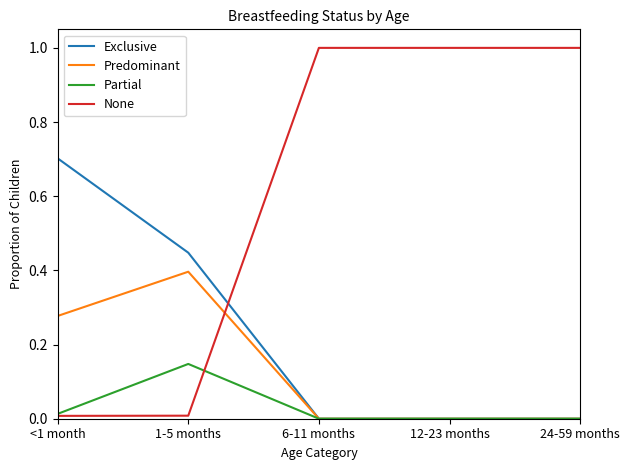

The Exclusive series shows 0.4 at <1 month. True or false?

False